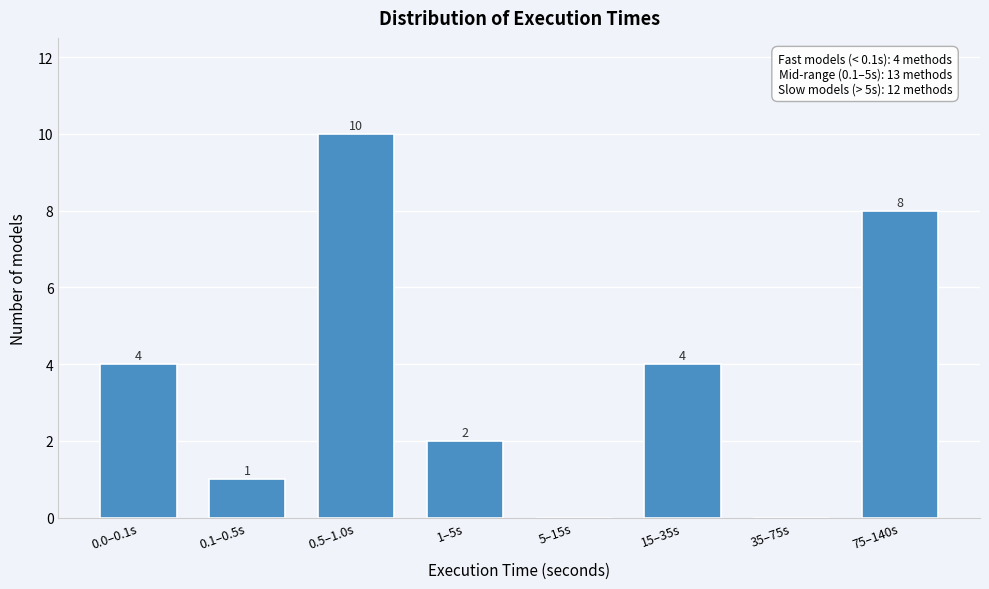

Reading left to right, transcribe all the data shown in this chart.

0.0–0.1s=4	0.1–0.5s=1	0.5–1.0s=10	1–5s=2	5–15s=0	15–35s=4	35–75s=0	75–140s=8